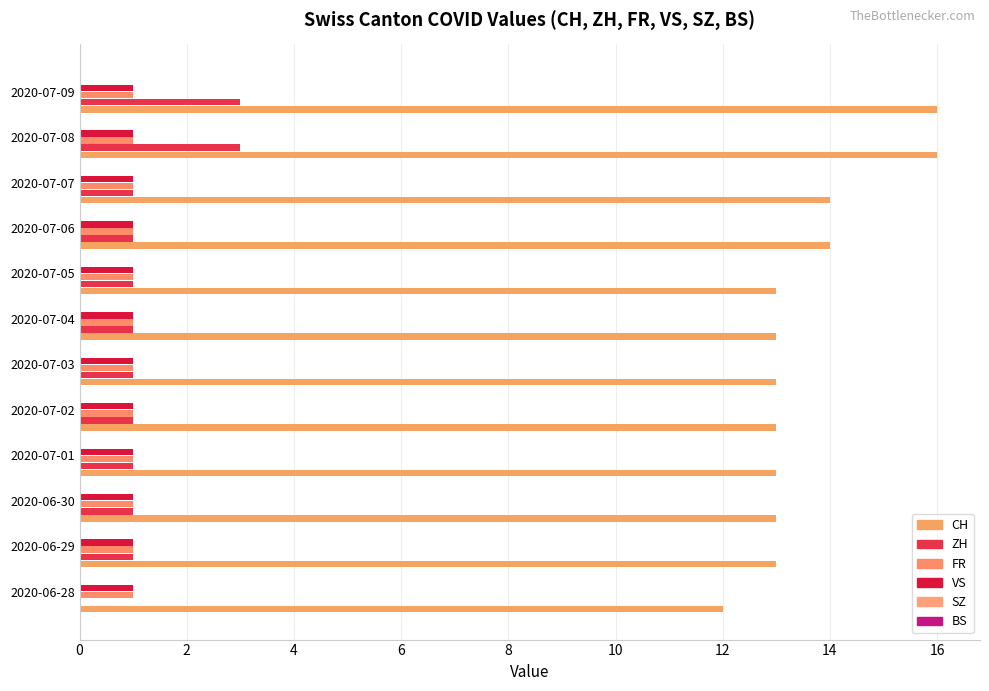

How many values in ZH are above zero?

11